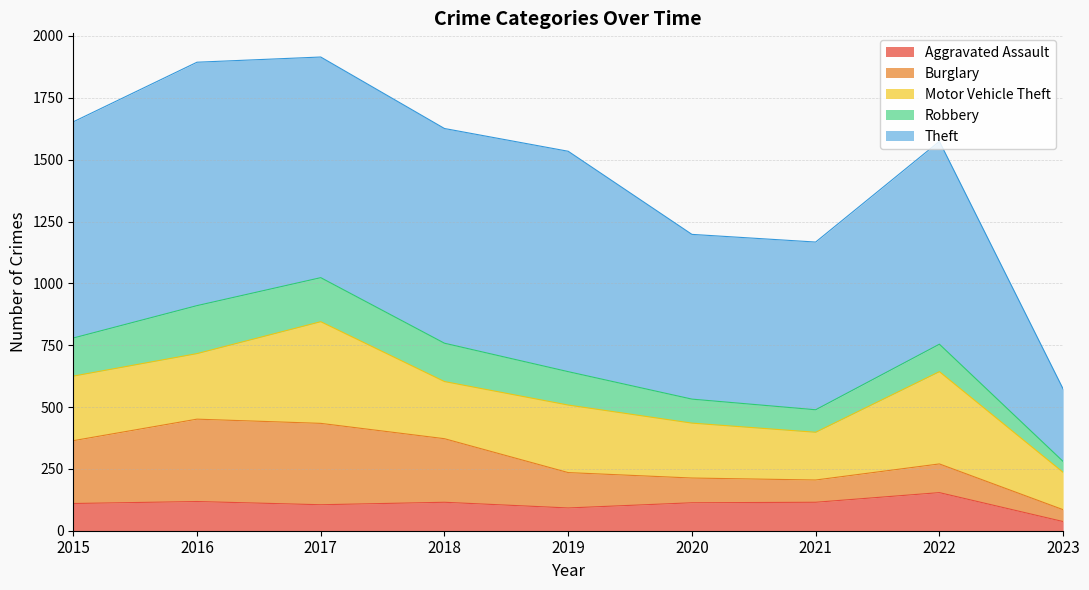

Rank the series by their maximum value, from highest to lowest.

Theft, Motor Vehicle Theft, Burglary, Robbery, Aggravated Assault